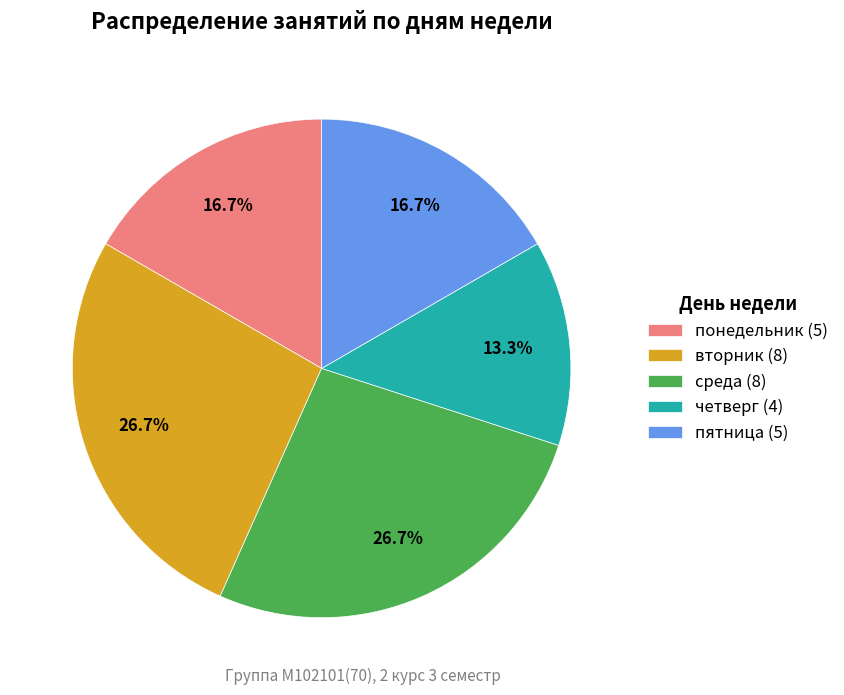

What percentage is NOT represented by понедельник?

83.3%